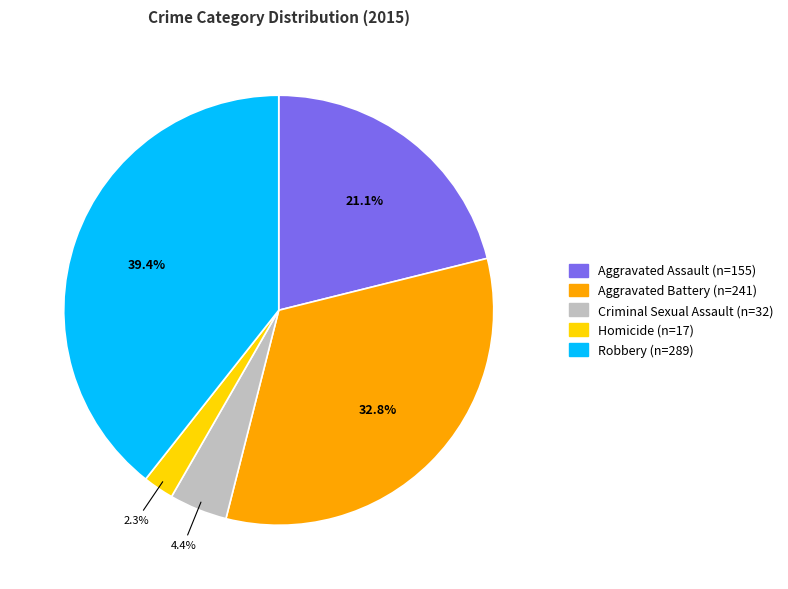

Count the number of slices in the pie.

5